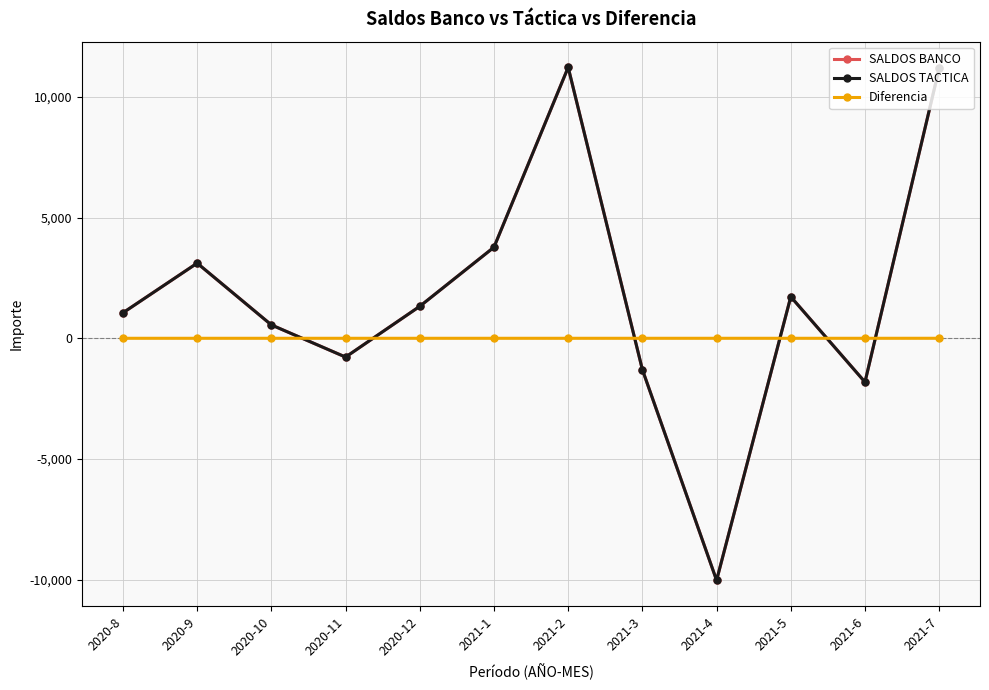

Where do Diferencia and SALDOS BANCO first cross each other?

2020-10 and 2020-11